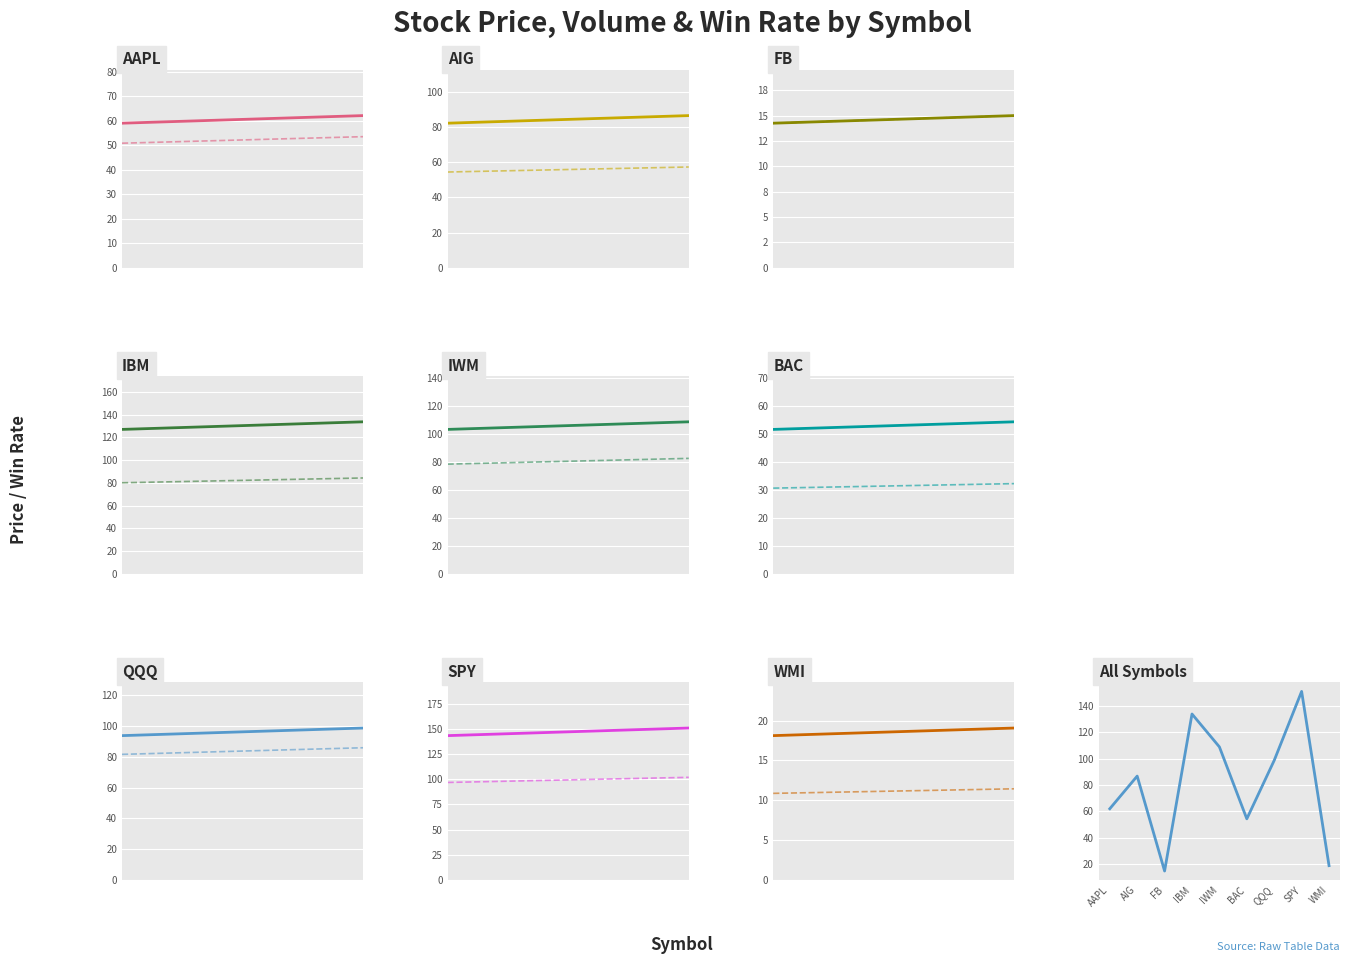

True or false: the data shows 19.1 at WMI.

True